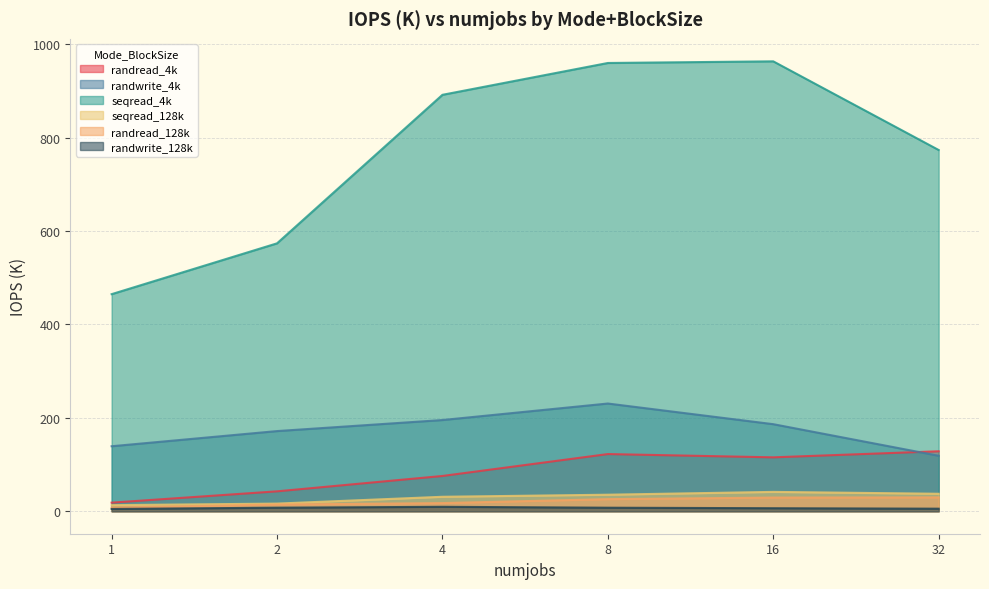

Reading left to right, list all the values displayed in this chart.

randread_4k: 18.4	42.6	75.5	122.4	115.4	128.4
randwrite_4k: 139.1	171.6	195.3	230.6	186.4	118.8
seqread_4k: 464.8	573.6	891.6	959.8	963.3	773.5
seqread_128k: 13.0	16.3	30.9	35.4	41.4	37.4
randread_128k: 7.7	14.3	17.4	25.9	29.2	29.6
randwrite_128k: 4.9	7.6	9.5	7.5	6.4	5.5